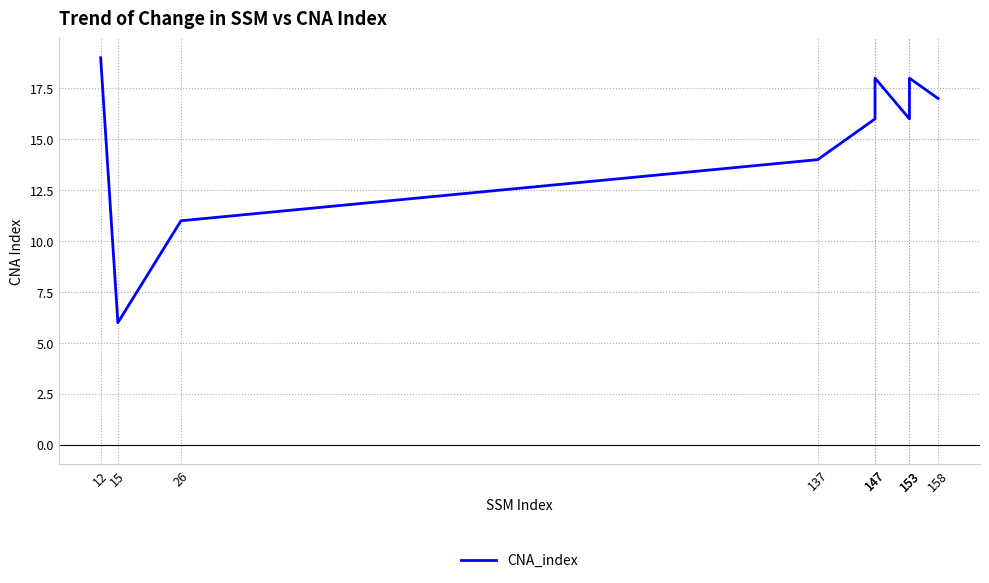

List the labels in order of value, largest first.

12, 147, 153, 158, 147, 153, 137, 26, 15